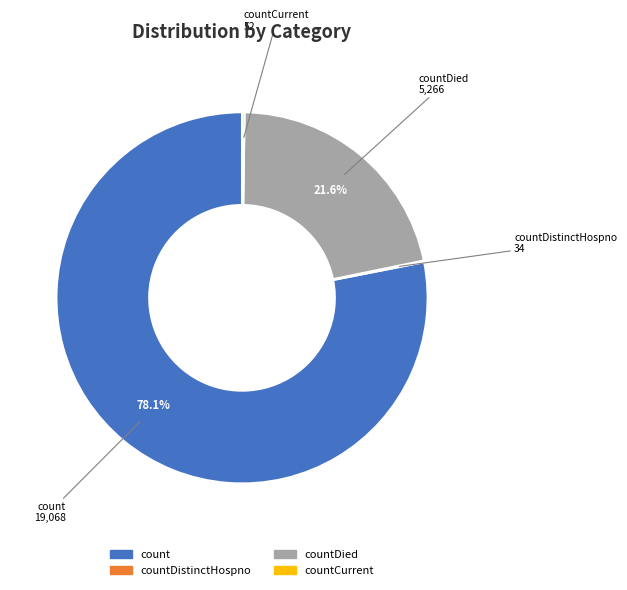

To the nearest percent, what is the difference between the largest and smallest slice percentages?

78%